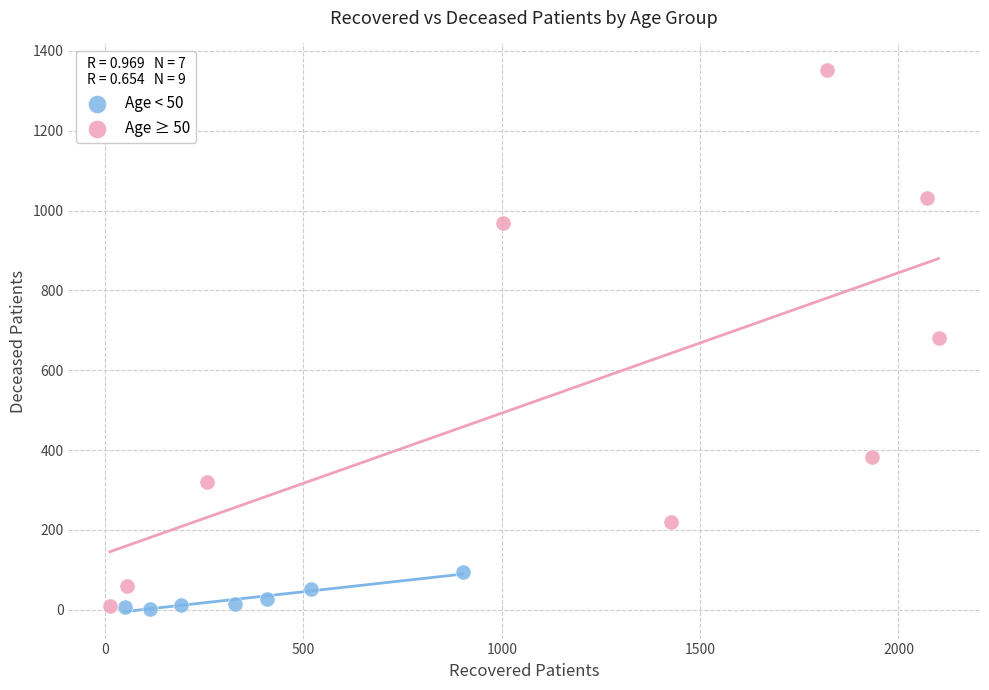

Which series has the largest Y range (max minus min)?

Age ≥ 50